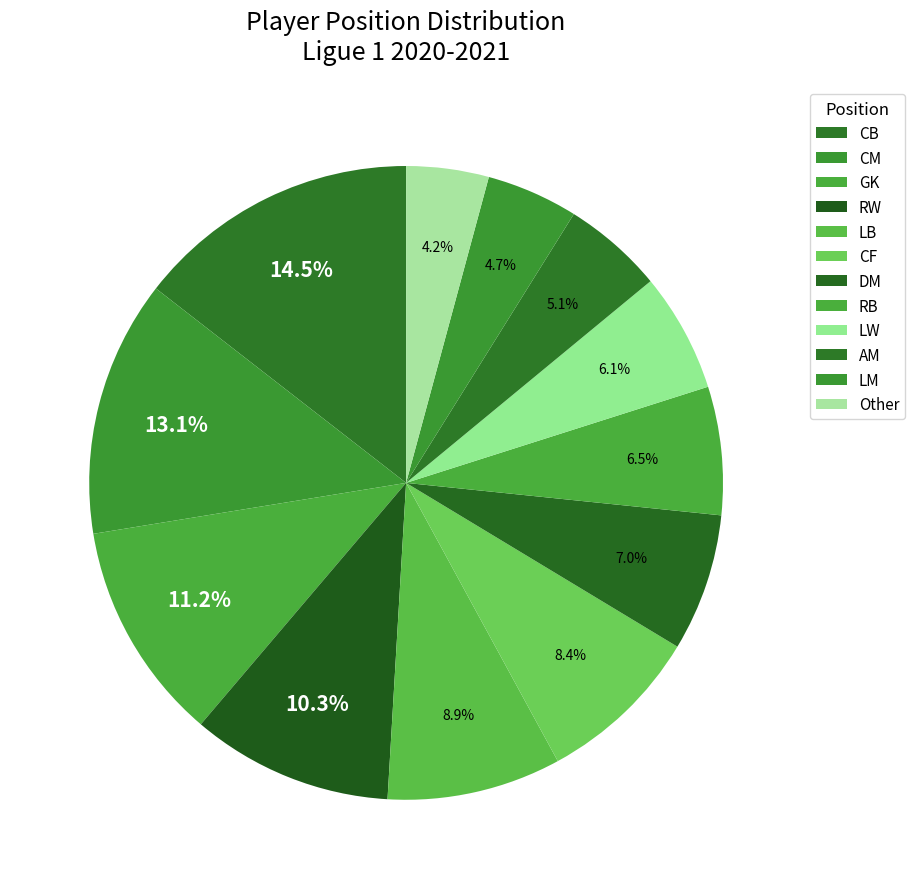

Approximately how many times larger is the value at AM compared to Other?

1.2